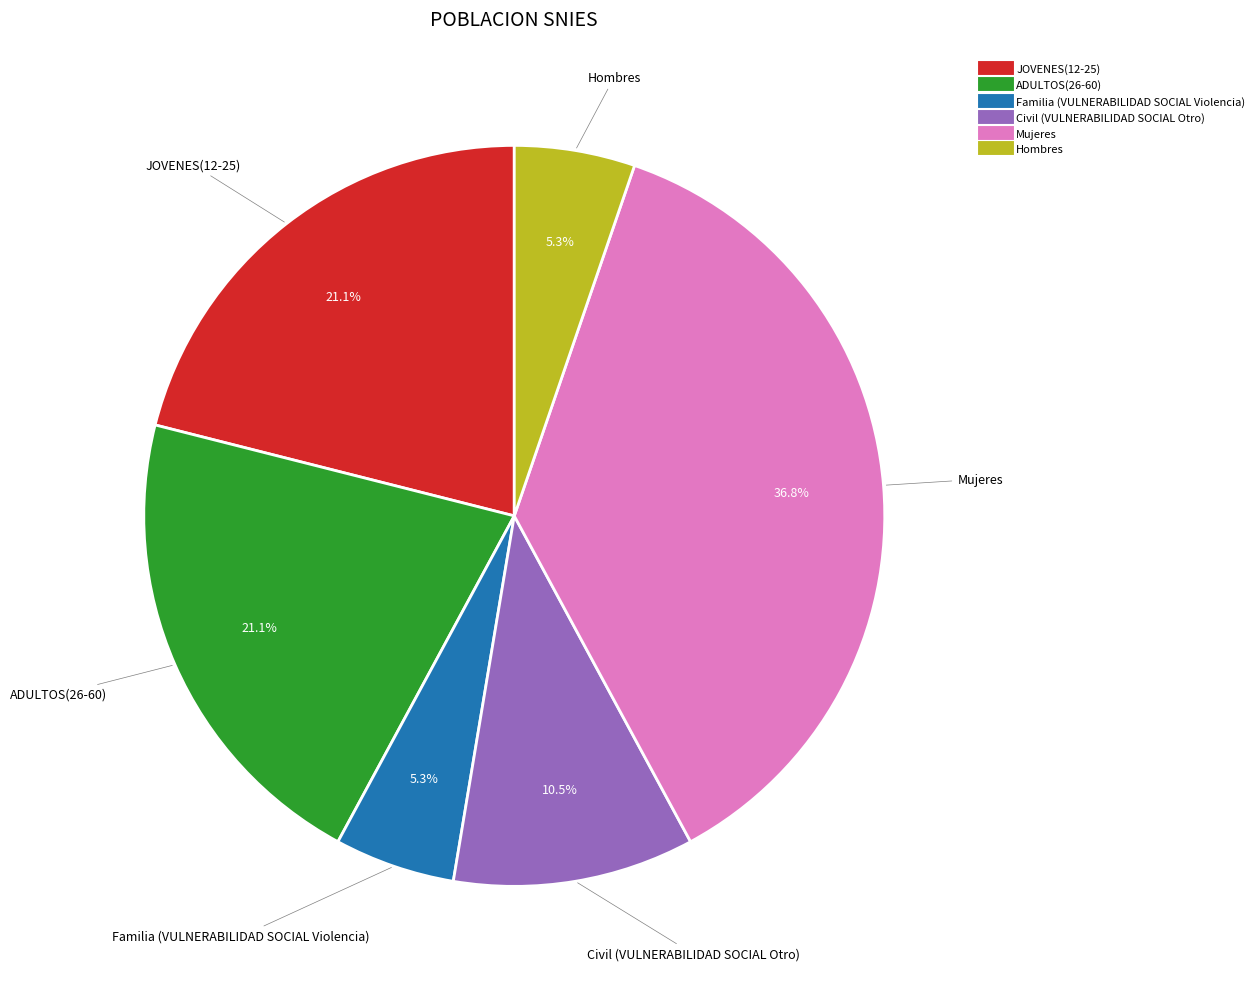

Which category has the biggest portion of the pie?

Mujeres